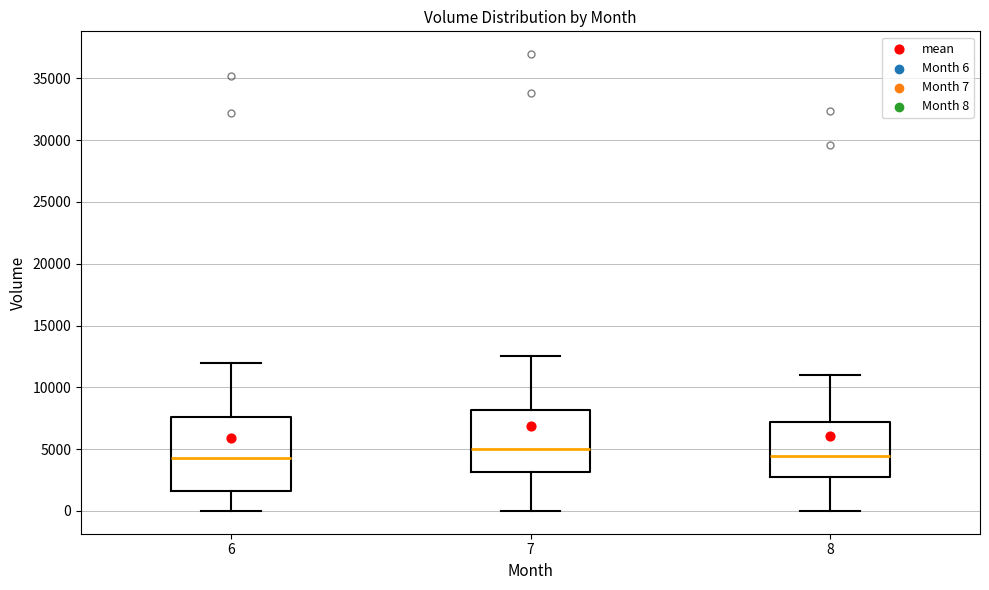

Where is the upper edge of the box at x = 6 on the y-axis? The values are not printed on the chart, so give them approximately, as read against the axis.

7500